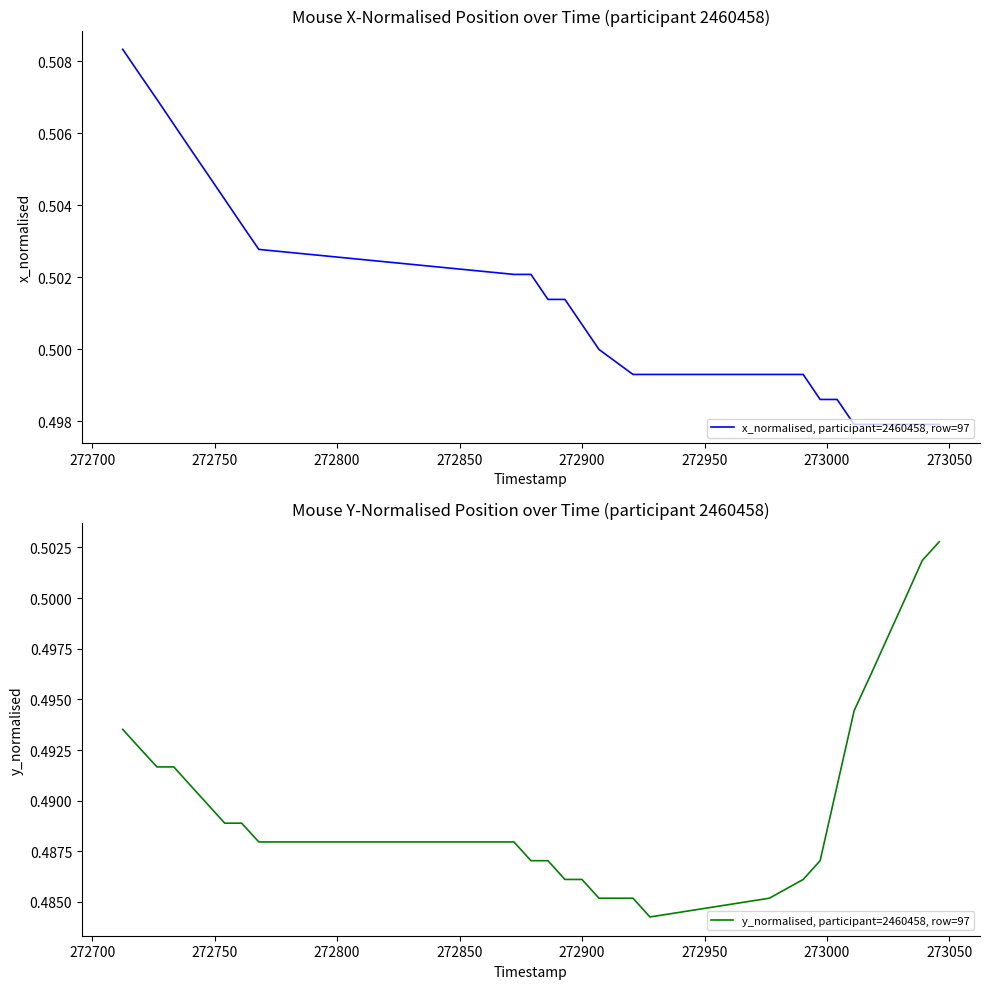

What is the value of the x_normalised, participant=2460458, row=97 point at the 15th from the left?

0.5